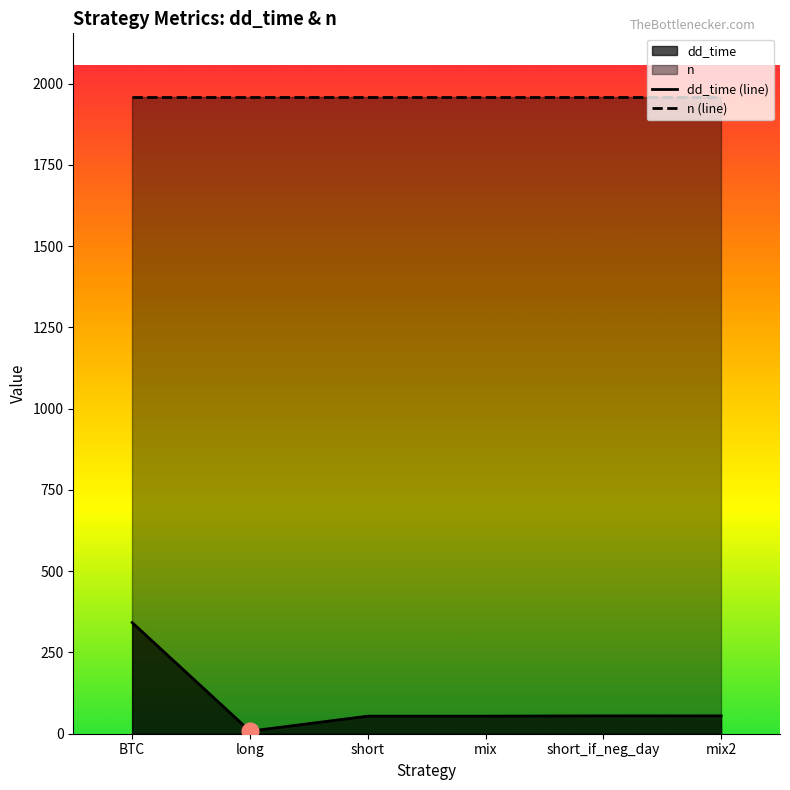

At which category is the sum across all series the highest?

BTC